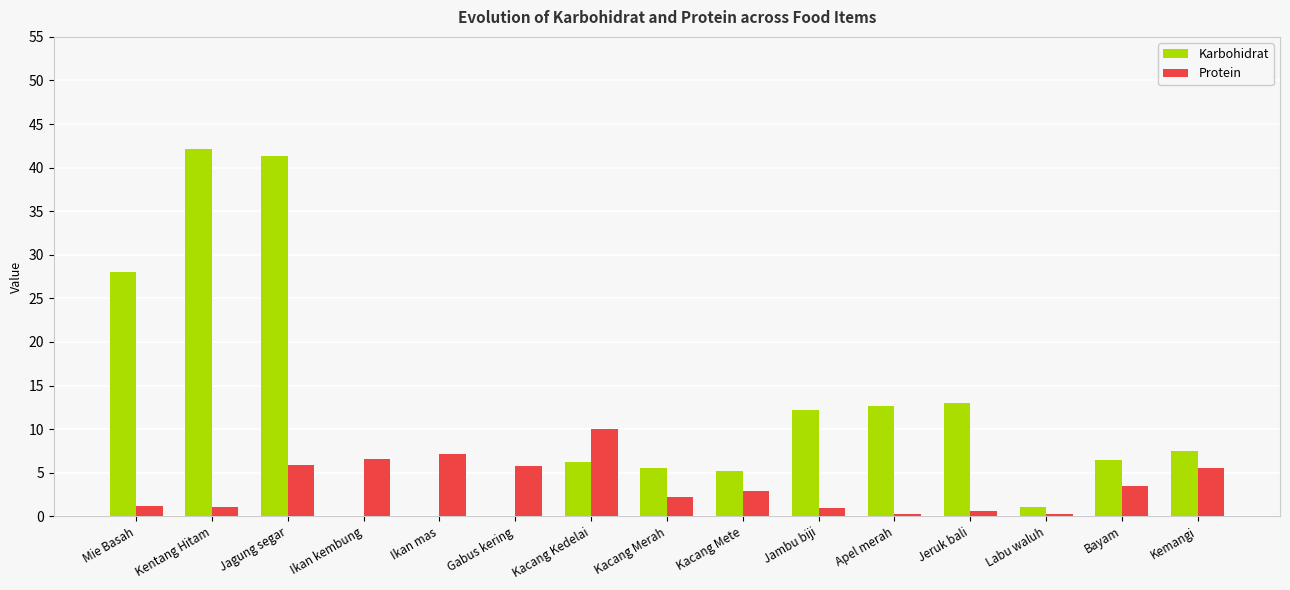

Between Kentang Hitam and Bayam, which series saw the biggest shift?

Karbohidrat